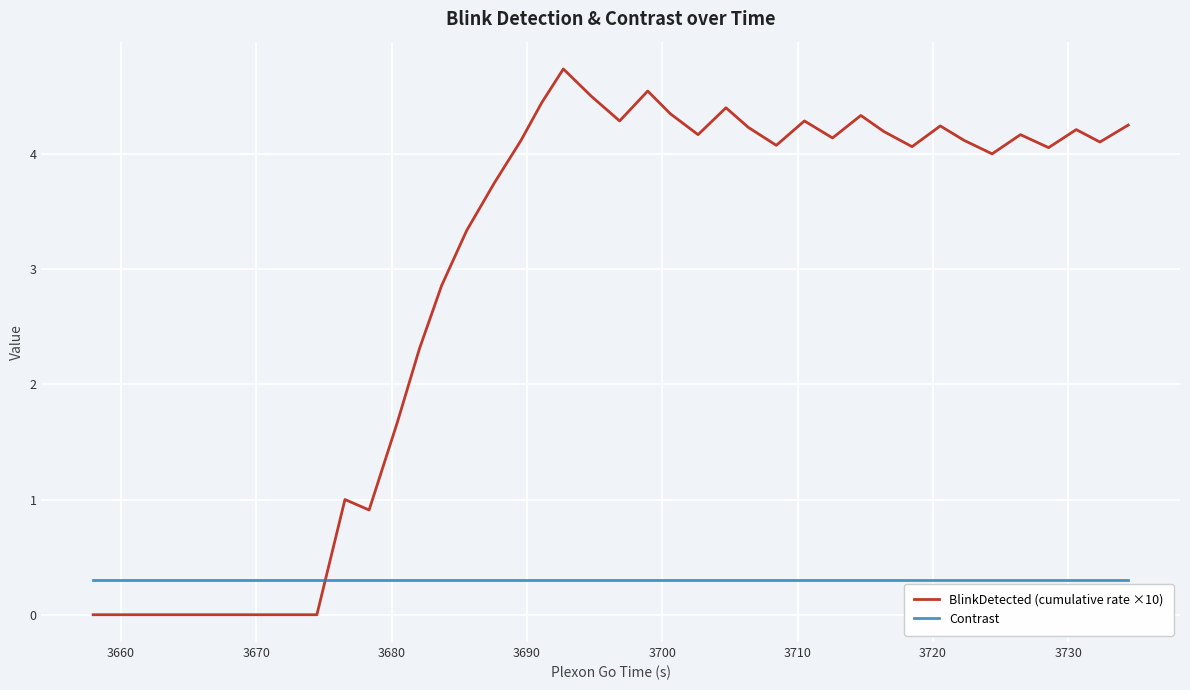

What is the average value of the Contrast series?

0.3